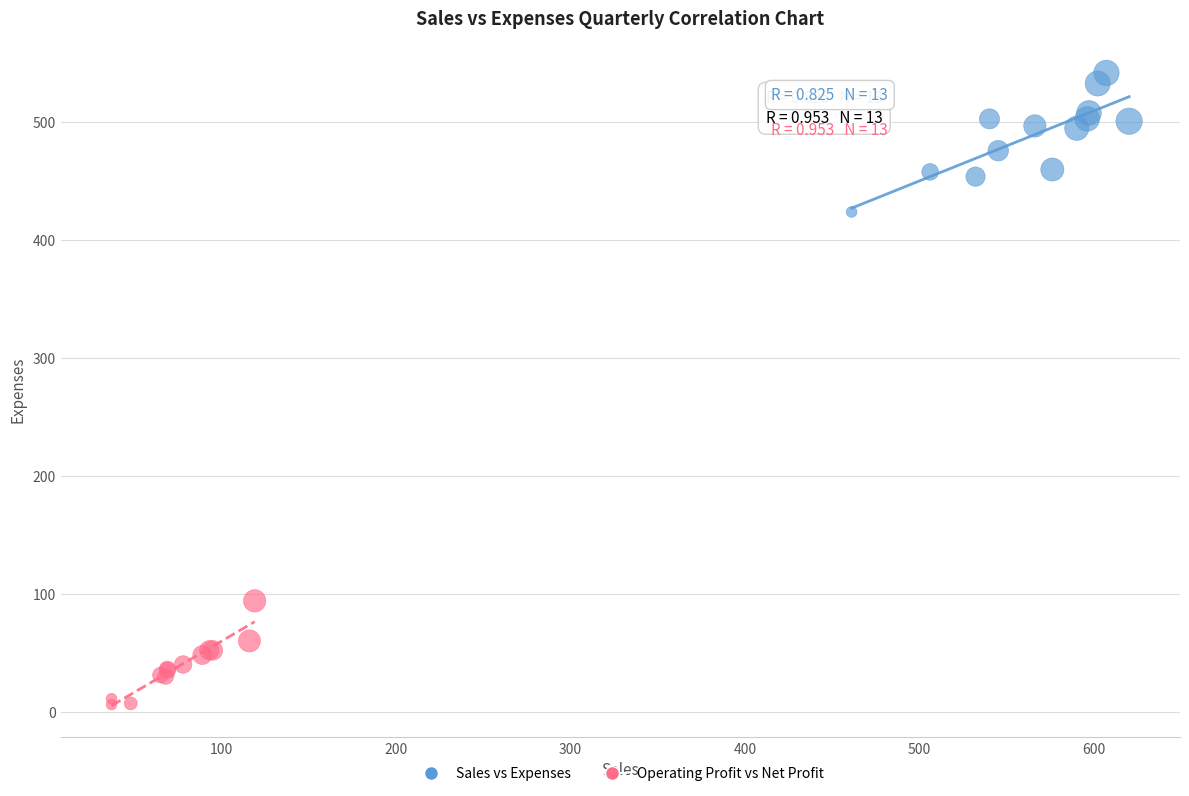

Which series has the widest spread of Y values?

Sales vs Expenses